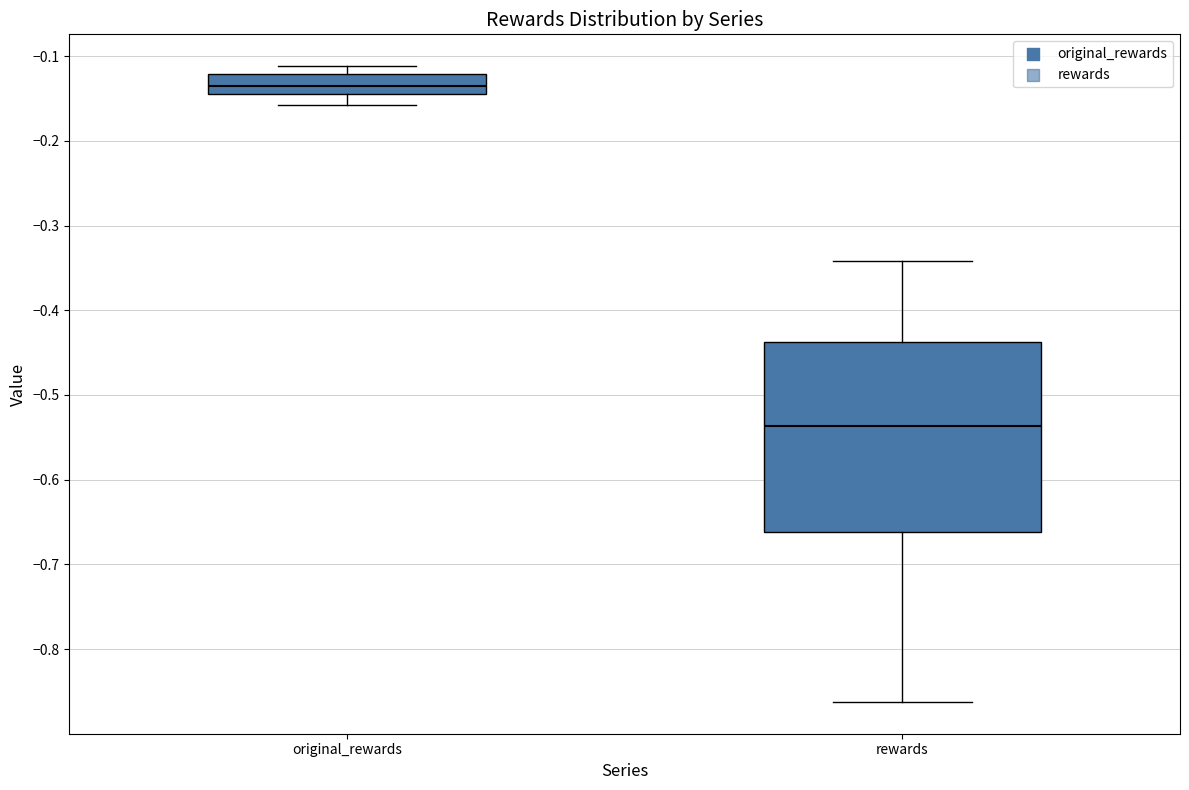

Reading left to right, read every box against the y-axis: the position of its median line, the range the box covers, and the ends of its whiskers. The values are not printed on the chart, so give them approximately, as read against the axis.

original_rewards: median -0.14 (inside the box), box -0.14 to -0.12, whiskers -0.16 to -0.11
rewards: median -0.54, box -0.66 to -0.44, whiskers -0.86 to -0.34